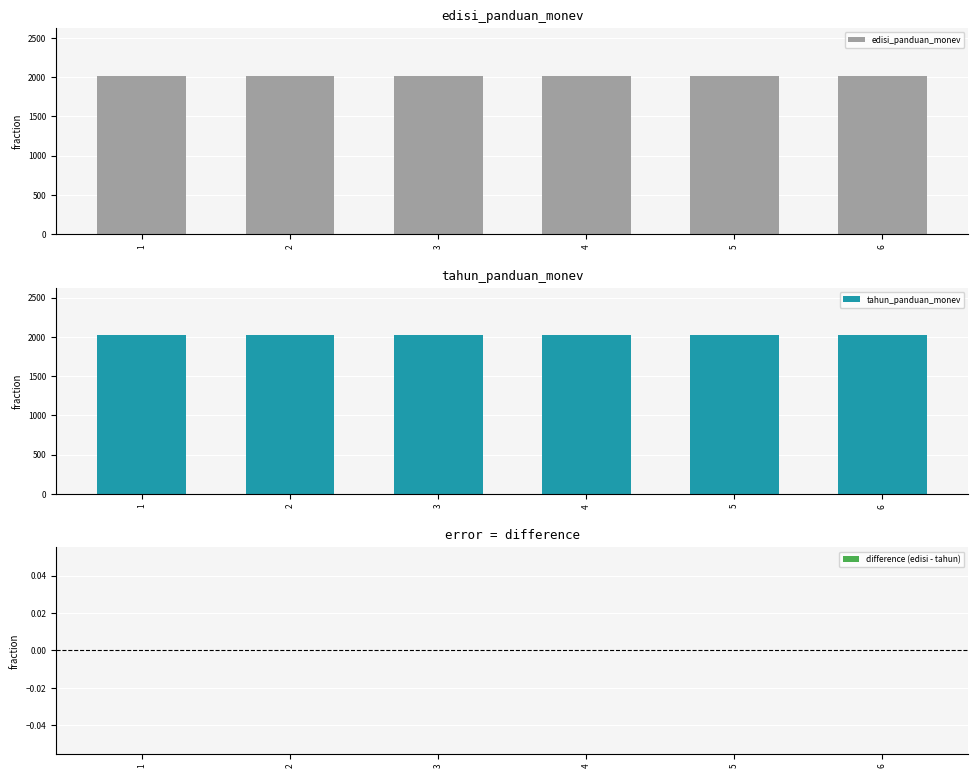

At how many categories does at least one series exceed 911?

6